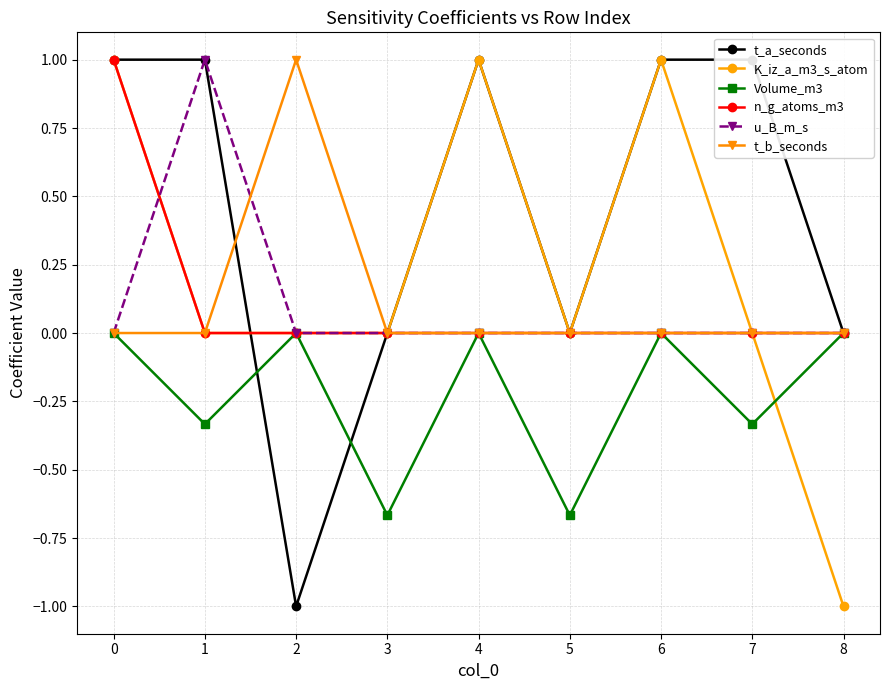

The u_B_m_s series shows 1.3 at 0. True or false?

False